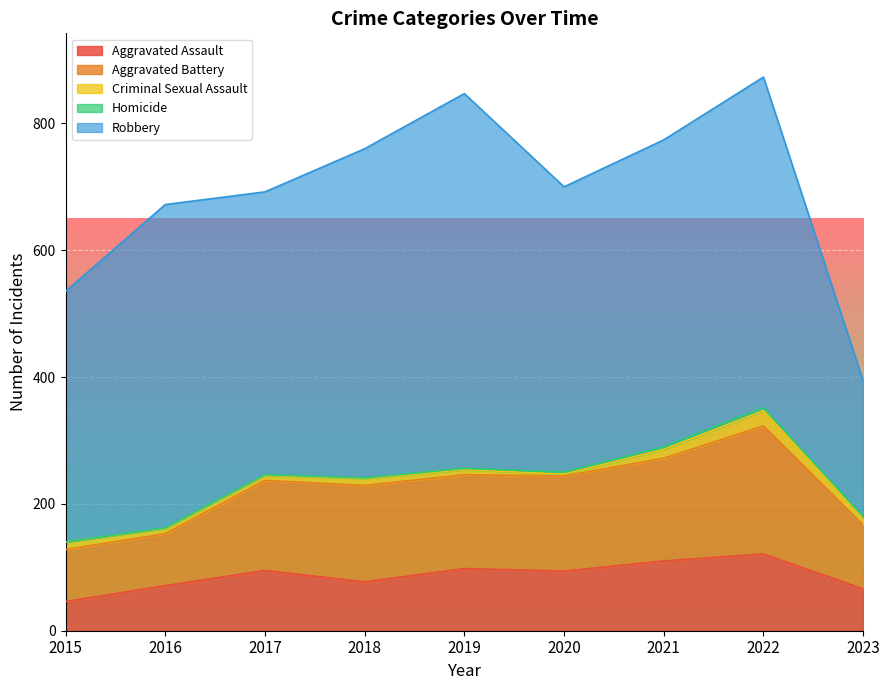

List the series in order of their peak value, highest first.

Robbery, Aggravated Battery, Aggravated Assault, Criminal Sexual Assault, Homicide